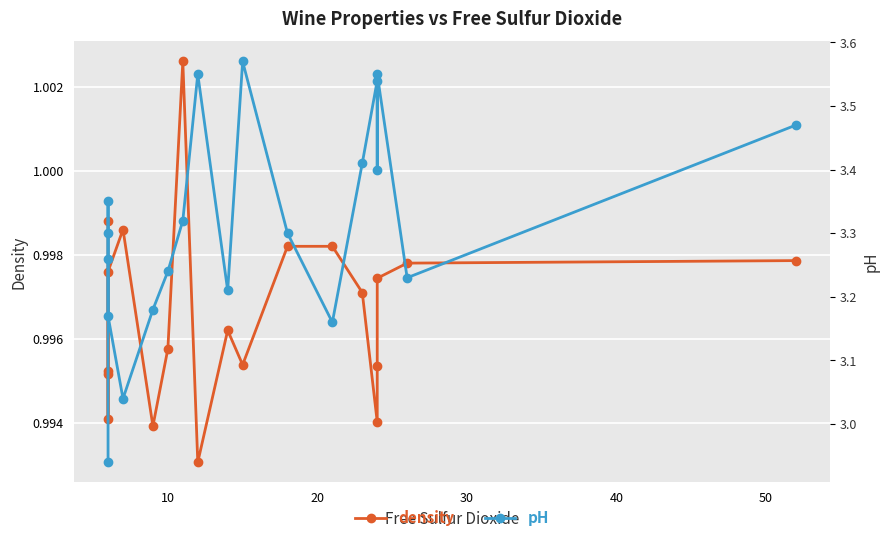

True or false: density and pH intersect in this chart.

False